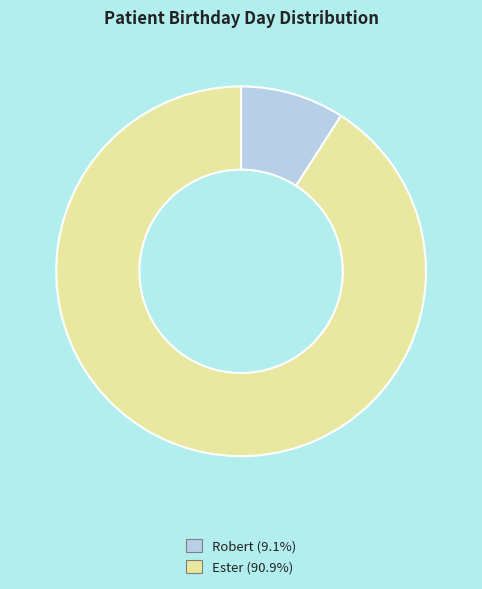

Which category has the biggest portion of the pie?

Ester